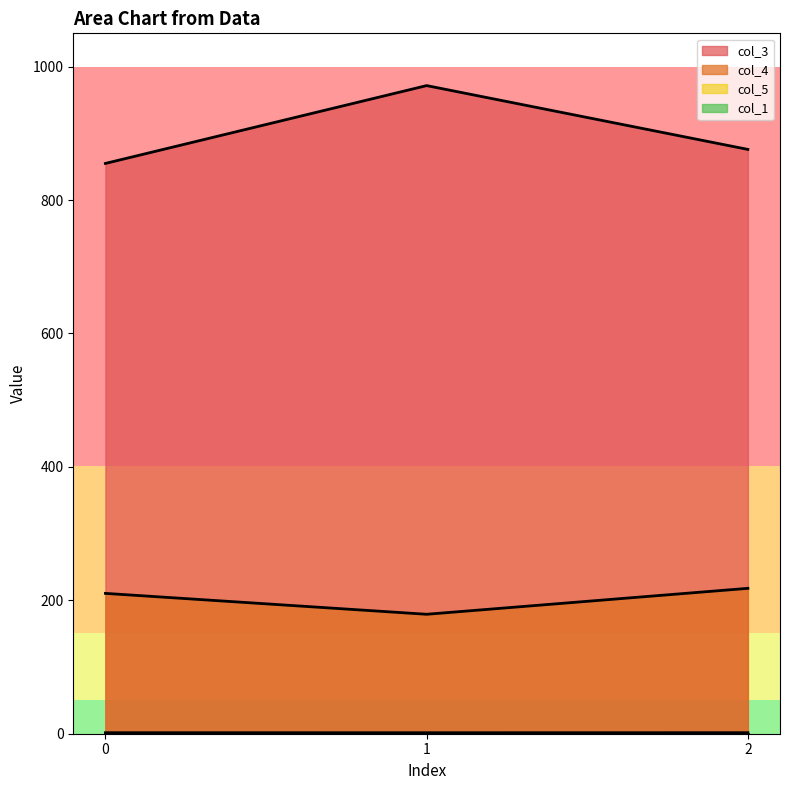

Rank the categories by col_5 value from lowest to highest.

1, 0, 2